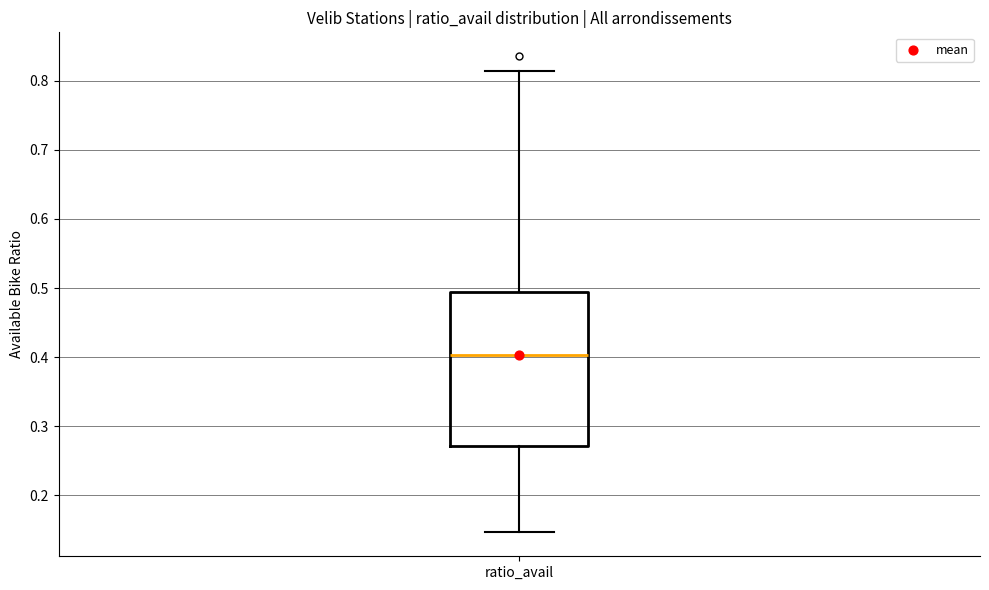

Where does the median line of the box for ratio_avail sit on the y-axis? The values are not printed on the chart, so give them approximately, as read against the axis.

0.40